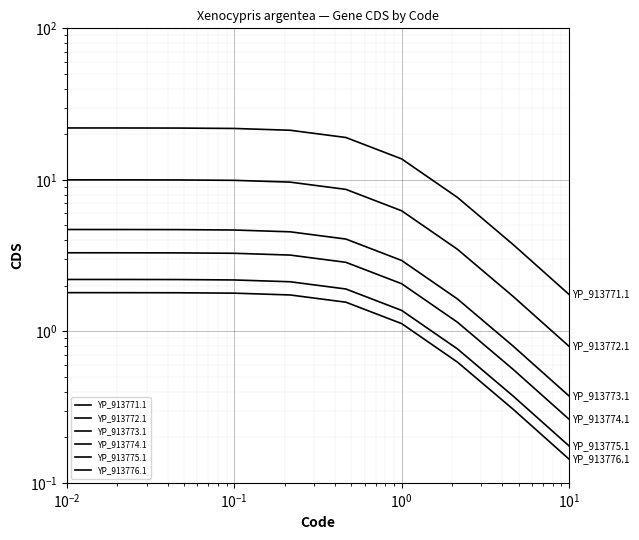

Count the number of data series in this chart.

6